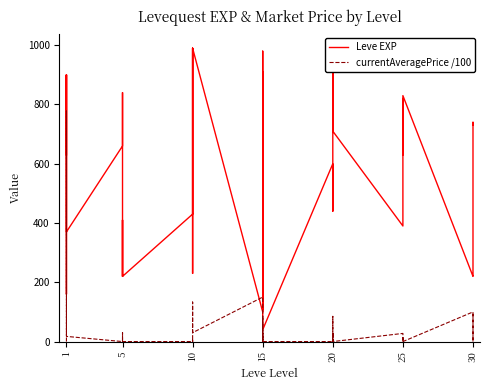

How many times do Leve EXP and currentAveragePrice /100 cross each other?

2